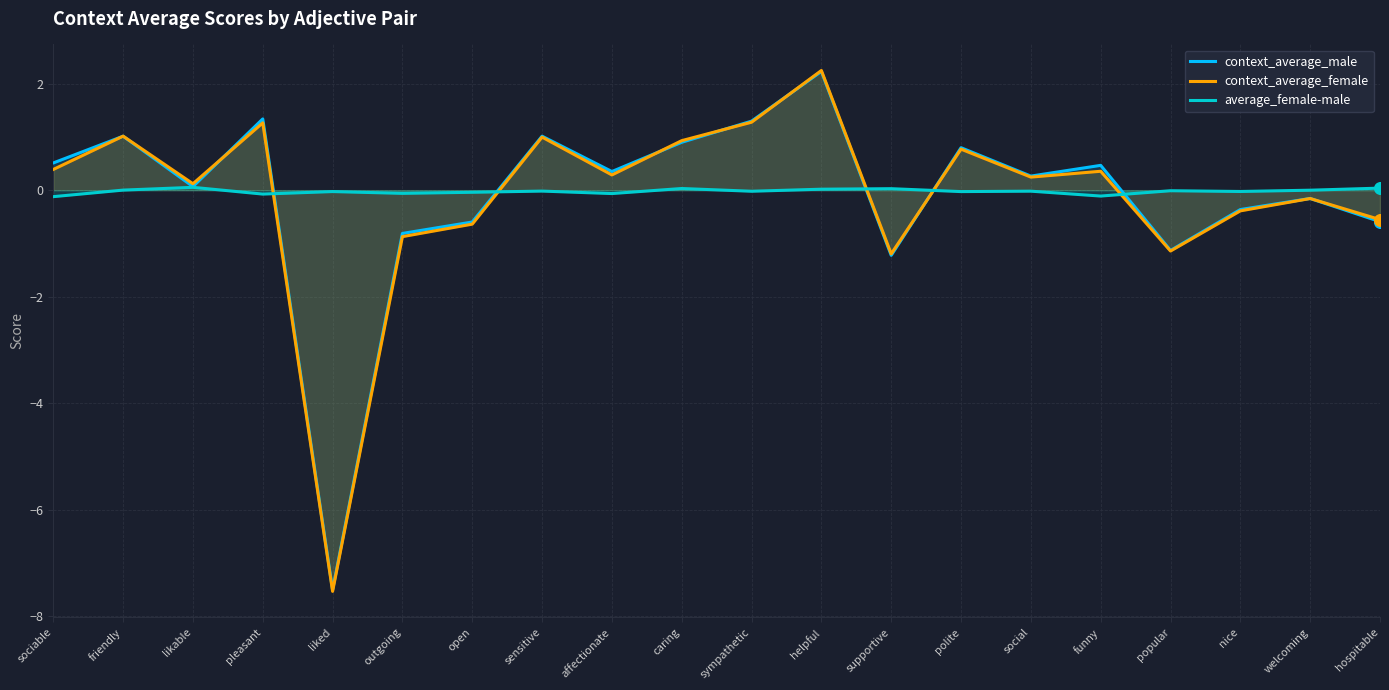

Which series has the largest total across all categories?

average_female-male